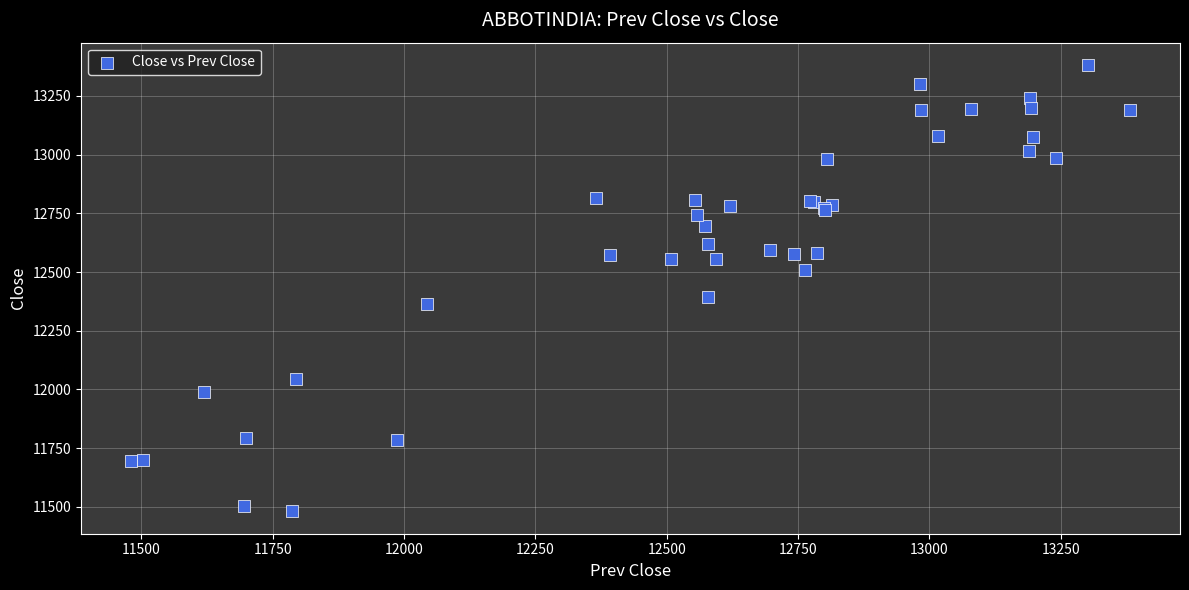

What Y value in the scatter plot is closest to 12431?

12392.3